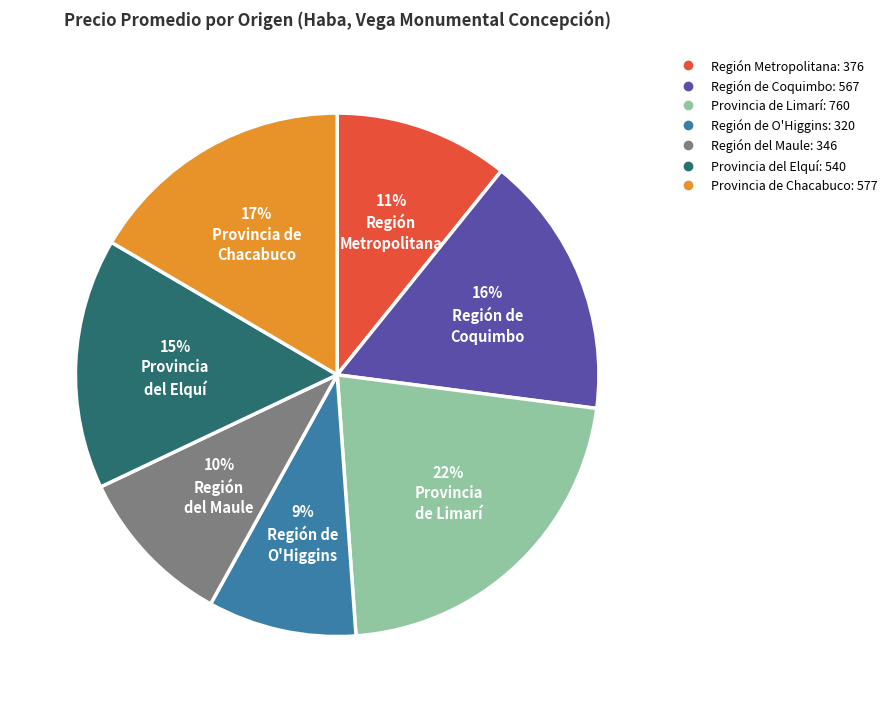

Which category has the biggest portion of the pie?

Provincia de Limarí